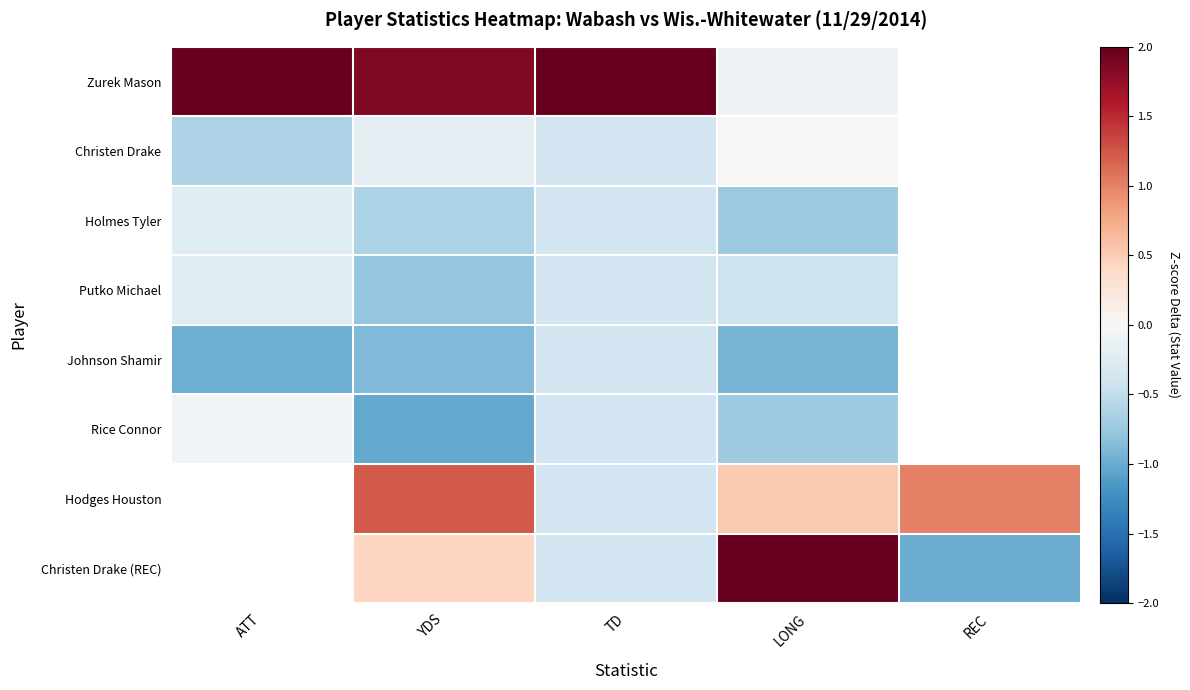

What is the minimum value for Zurek Mason?

-0.1